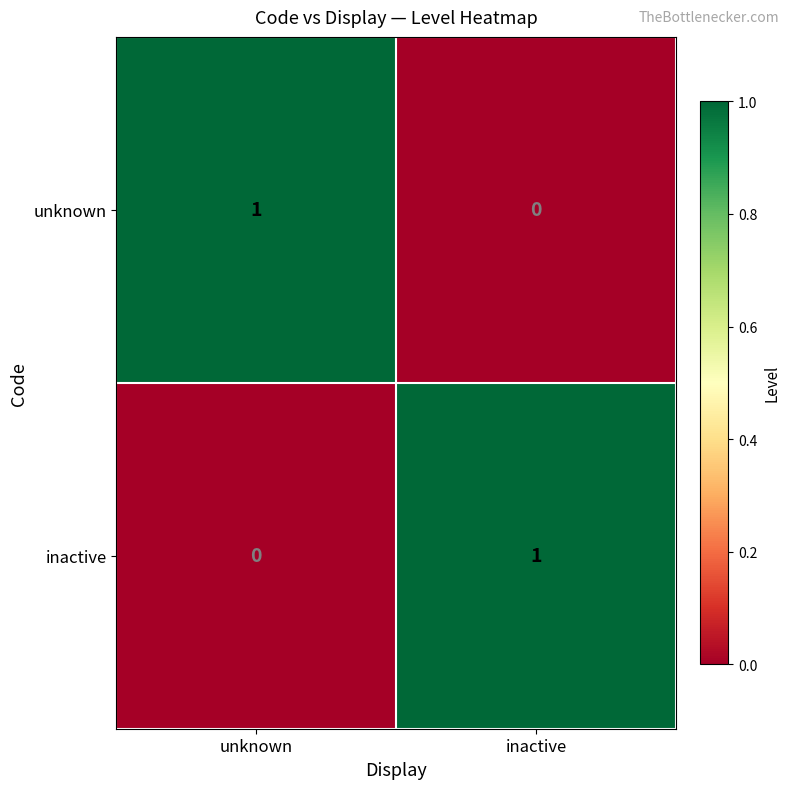

Is the value of unknown at unknown greater than the value of inactive at unknown?

Yes